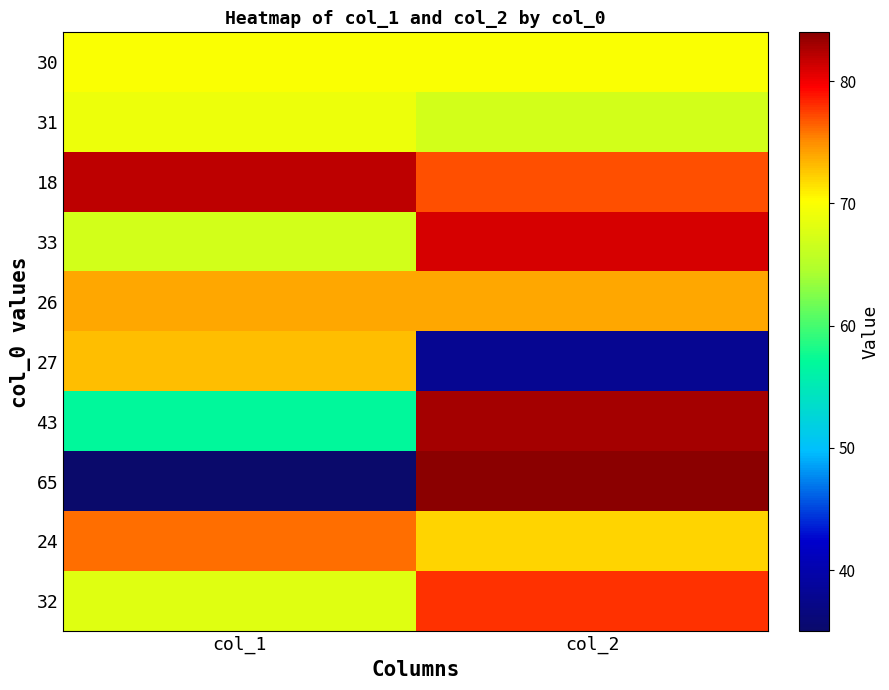

At which category is the sum across all series the highest?

col_2